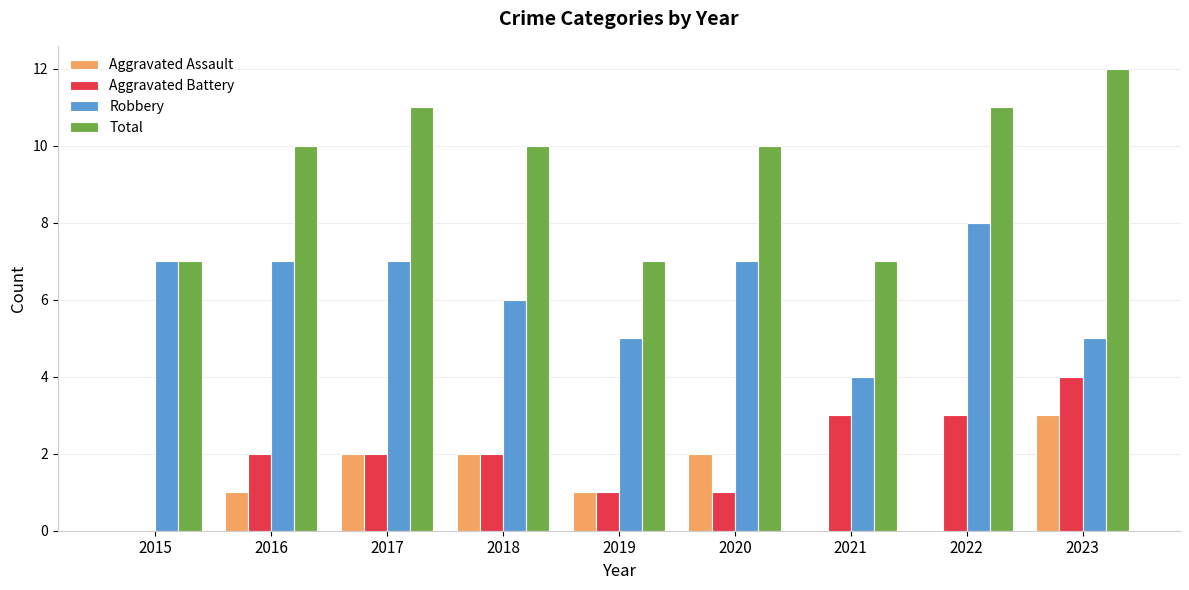

What is the approximate value of Total at 2015?

7